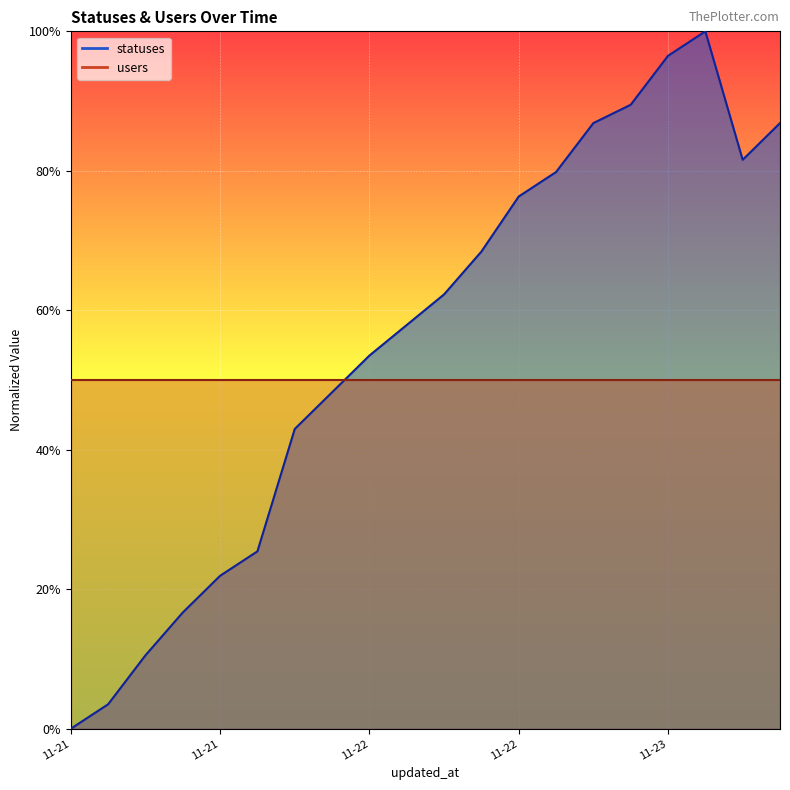

Reading left to right, list all the values displayed in this chart.

0.0	0.0	0.1	0.2	0.2	0.3	0.4	0.5	0.5	0.6	0.6	0.7	0.8	0.8	0.9	0.9	1.0	1.0	0.8	0.9